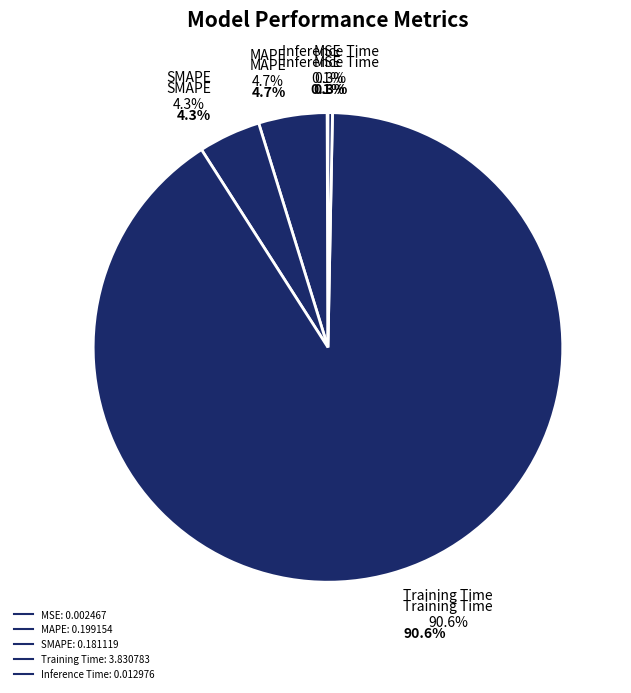

Is the sum of SMAPE and MAPE greater than half?

No